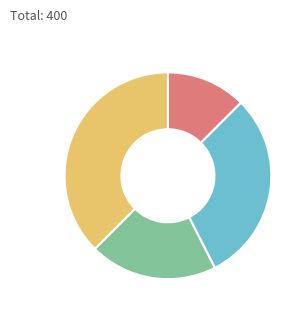

Is there a majority slice in this chart?

No